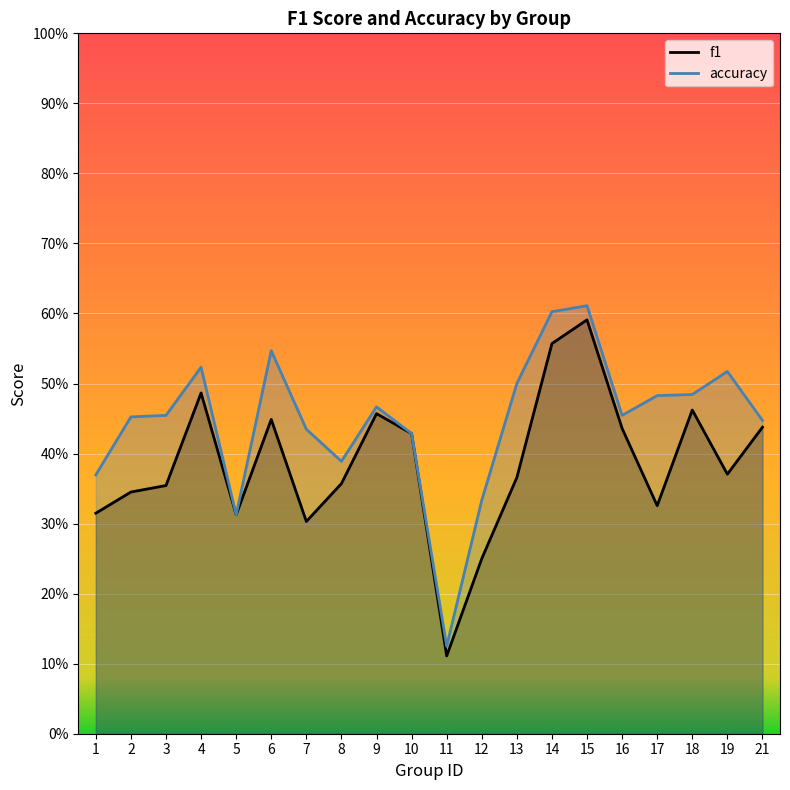

At which category does f1 reach its first local peak?

4